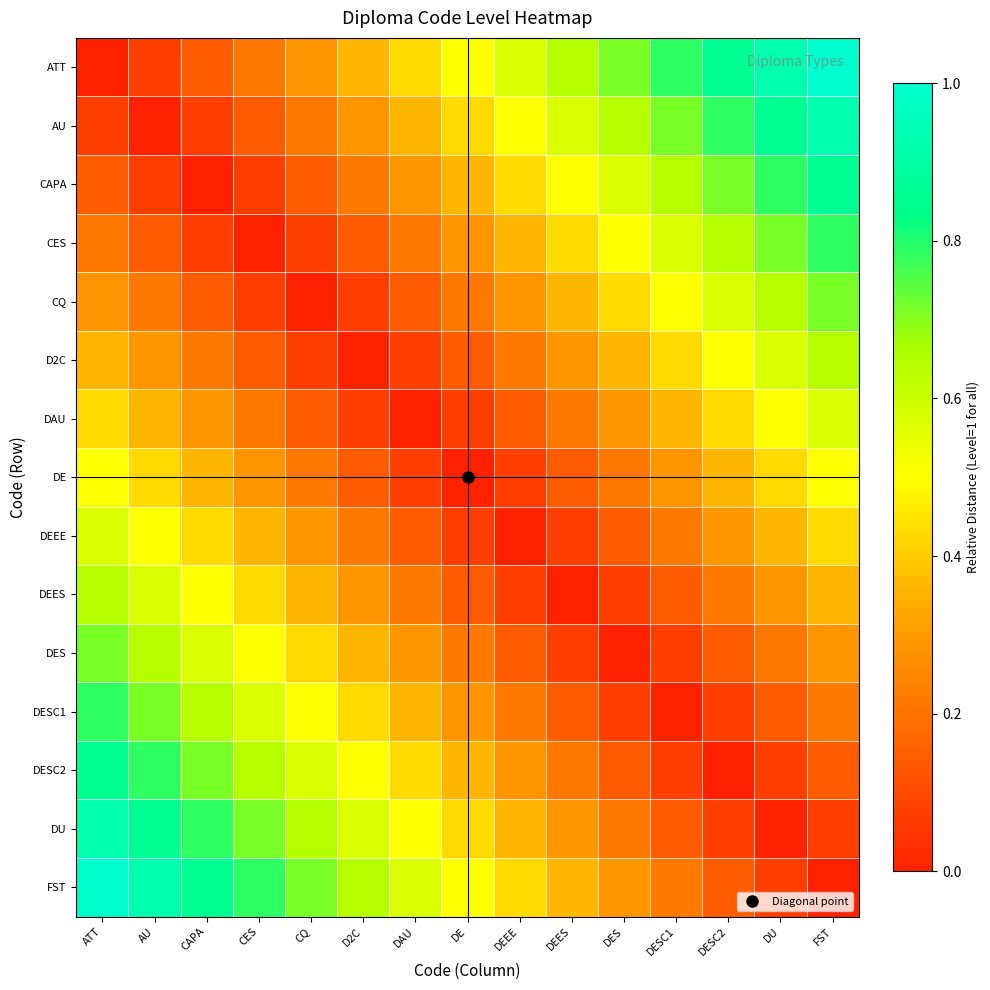

What is the total value across all series at DU?

6.6